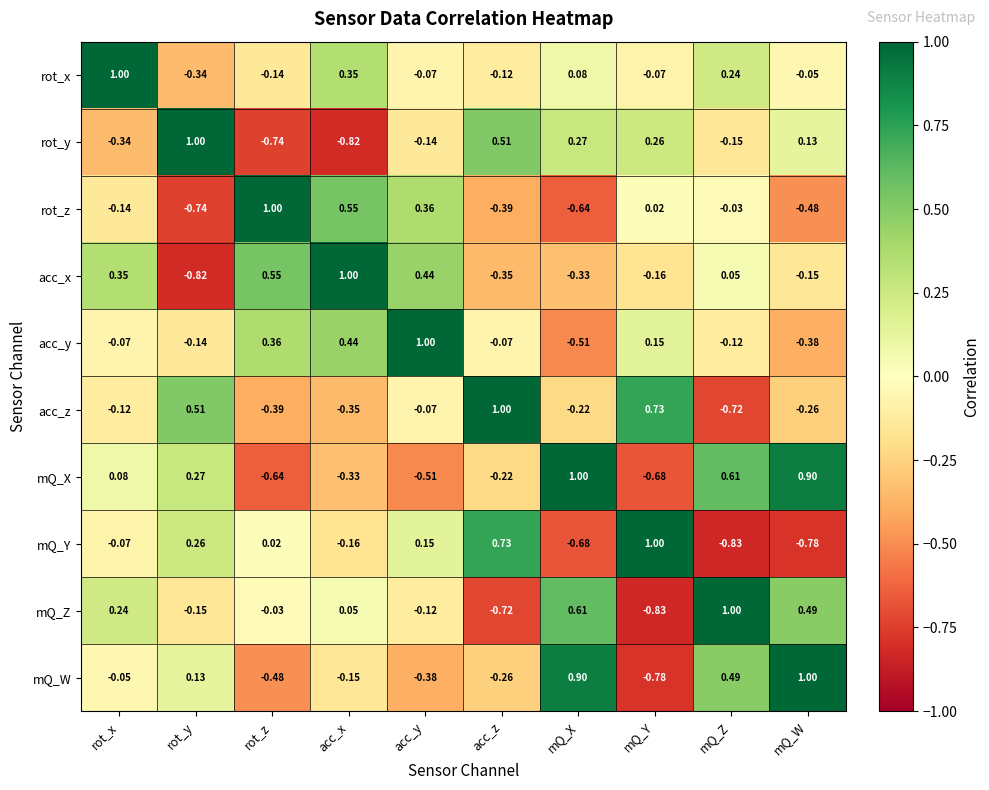

Is the value of mQ_Z at acc_z greater than the value of mQ_Y at rot_x?

No